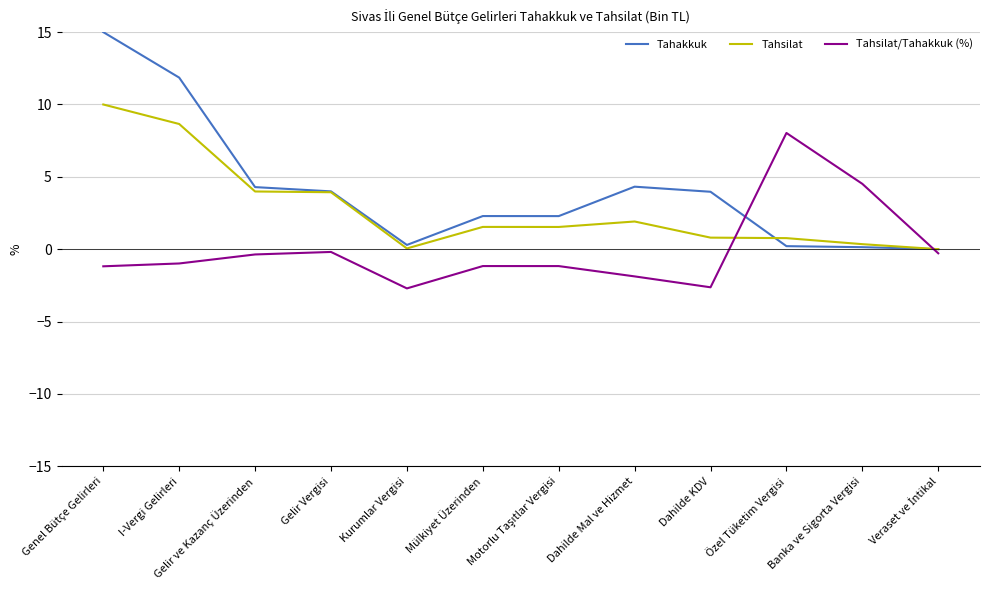

What is the maximum value for Tahsilat?

10.0